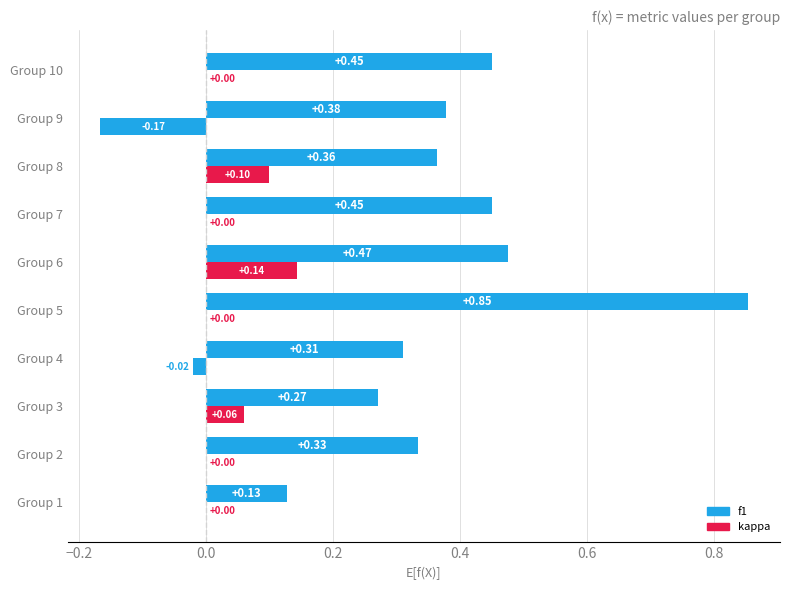

Reading right to left, list all the values displayed in this chart.

f1: 0.5	0.4	0.4	0.5	0.5	0.9	0.3	0.3	0.3	0.1
kappa: 0.0	-0.2	0.1	0.0	0.1	0.0	-0.0	0.1	0.0	0.0